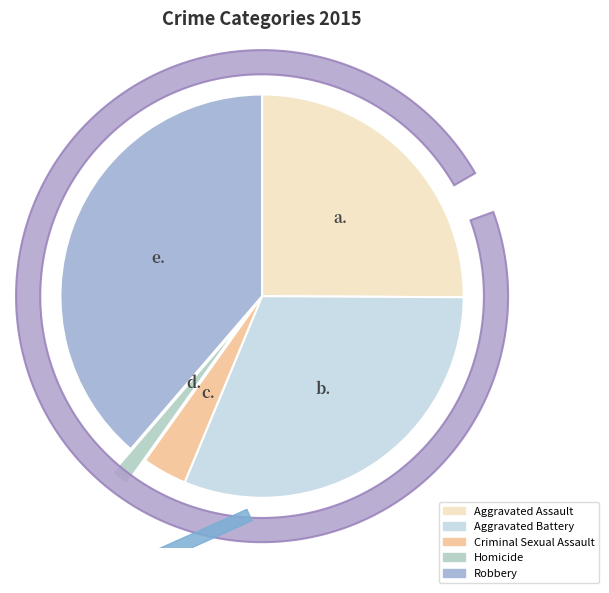

What is the largest slice in the pie chart?

Robbery